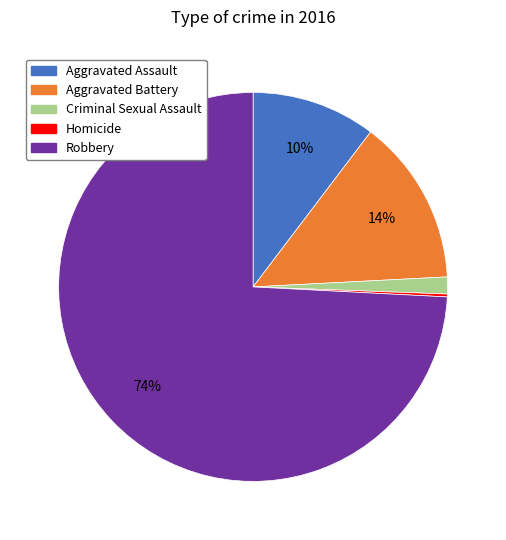

To the nearest percent, what is the average slice percentage?

20%